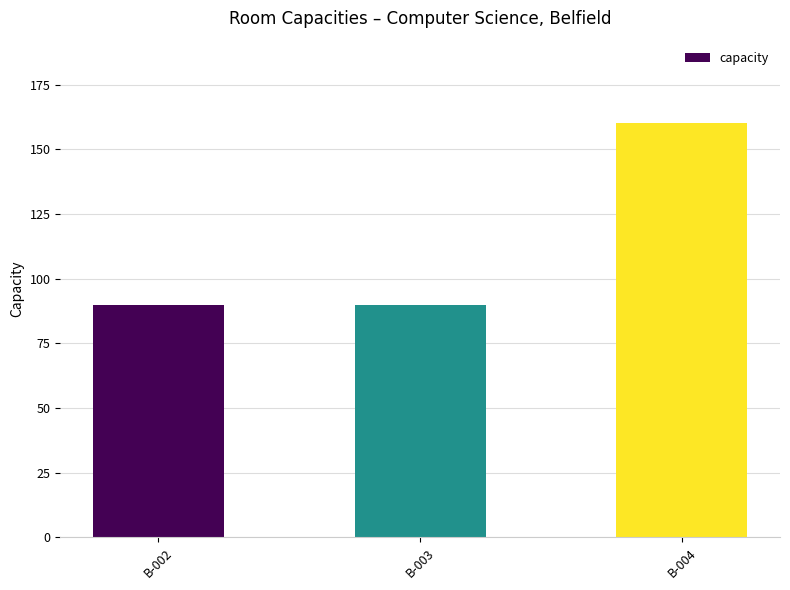

What is the difference between the maximum and minimum values?

70